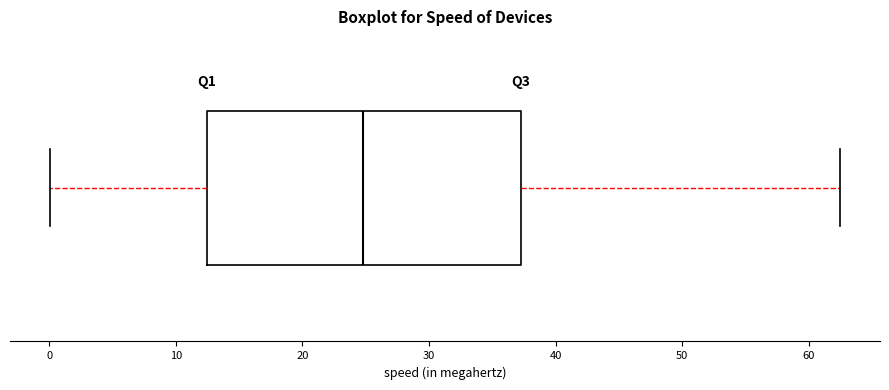

Where does the right whisker of the box end on the x-axis? The values are not printed on the chart, so give them approximately, as read against the axis.

63